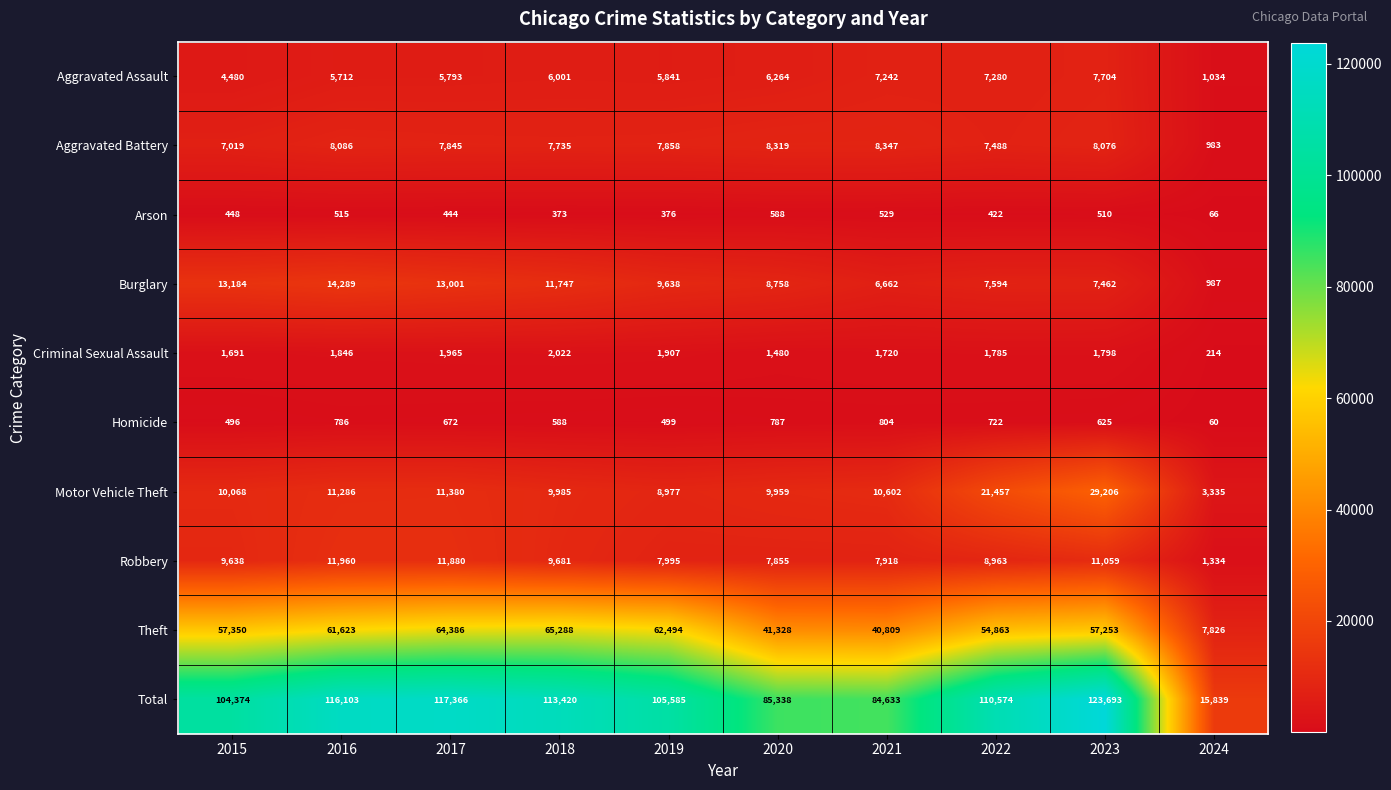

Where is Homicide nearest to the value 432?

2015